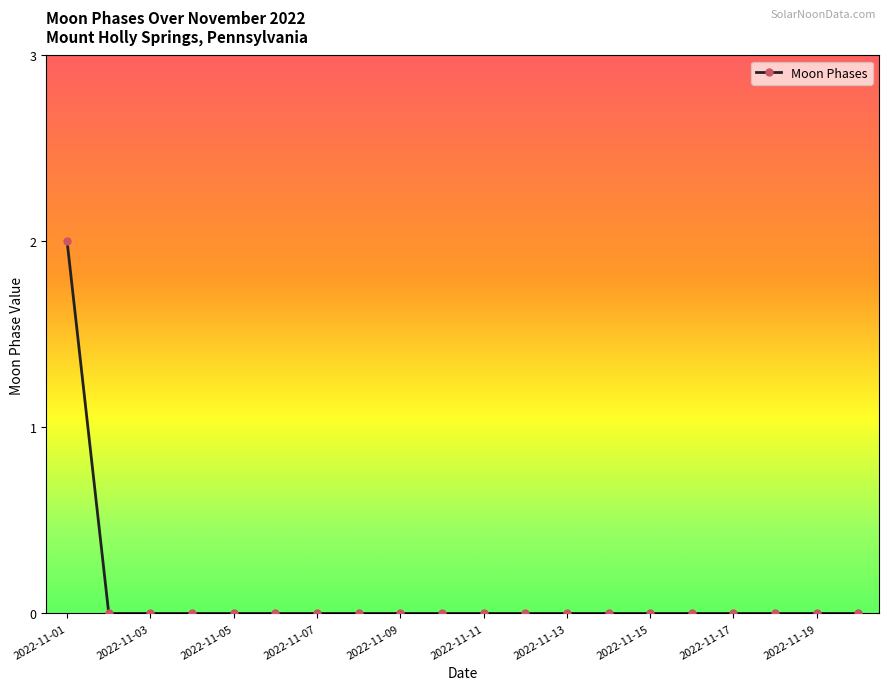

Reading left to right, list all the values displayed in this chart.

2	0	0	0	0	0	0	0	0	0	0	0	0	0	0	0	0	0	0	0